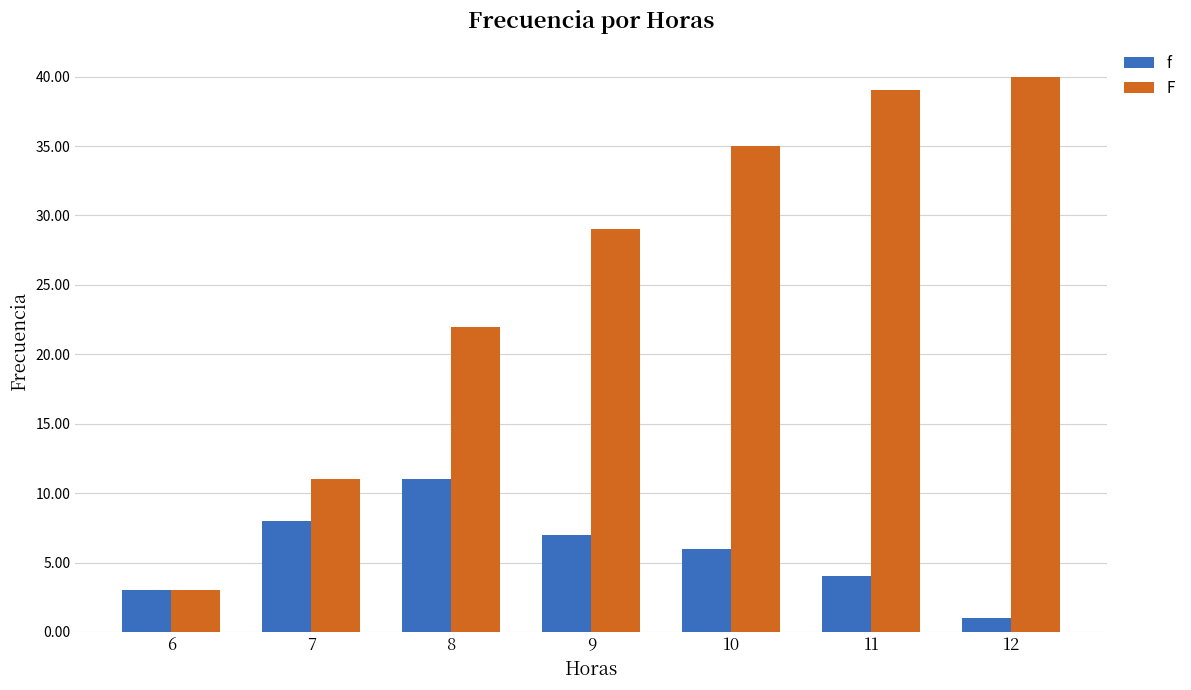

Is it true that F equals 40 at 12?

True